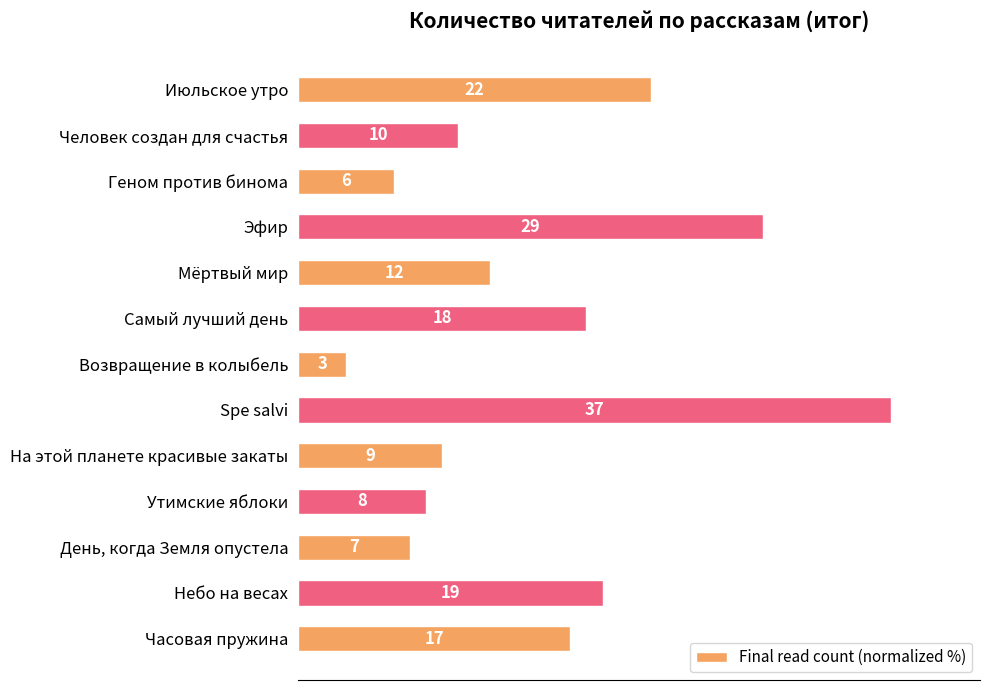

How many bars are there in total?

13